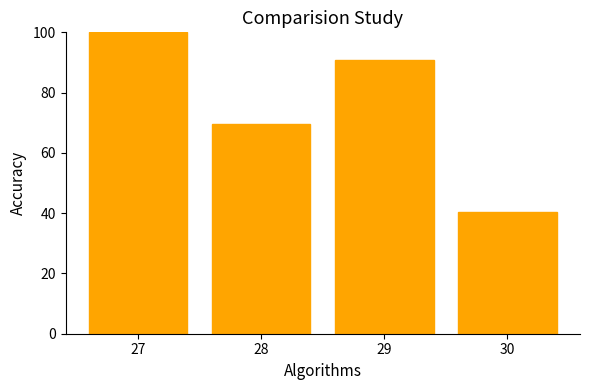

What is the ratio of the value at 29 to the value at 27?

0.9